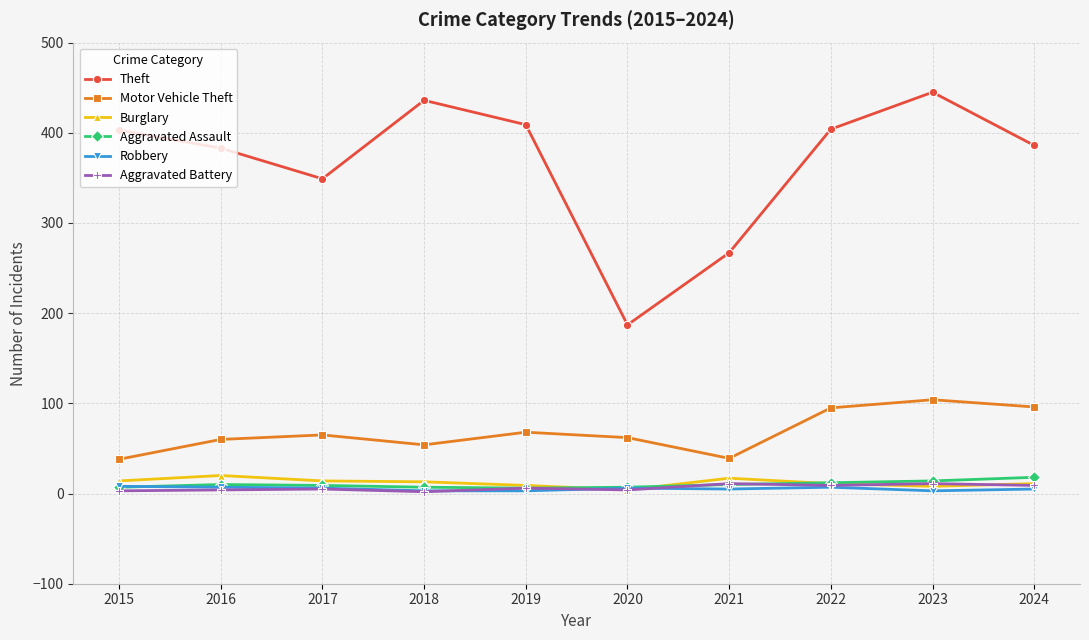

What is the lowest value of the Burglary series?

4